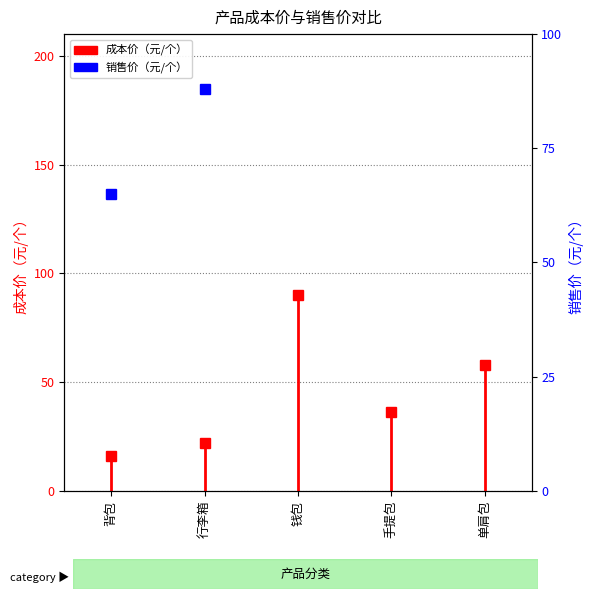

What is the label of the 1st point from the left?

背包